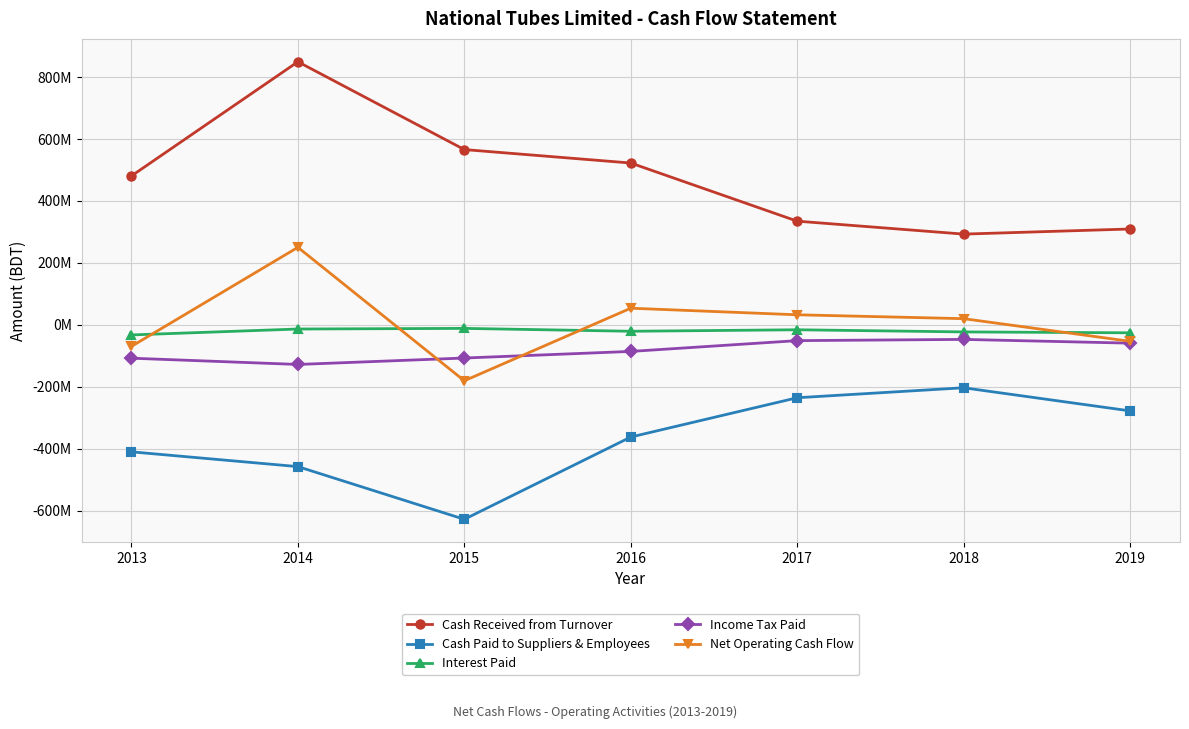

Reading left to right, what are all the values shown in this chart?

Cash Received from Turnover: 2013=480880973	2014=849505039	2015=565962084	2016=522539419	2017=334796564	2018=293007175	2019=309504100
Cash Paid to Suppliers & Employees: 2013=-410094919	2014=-457807000	2015=-627952456	2016=-362277735	2017=-235401077	2018=-203199740	2019=-277859059
Interest Paid: 2013=-32586419	2014=-13493072	2015=-11448596	2016=-20729100	2017=-15929041	2018=-22854433	2019=-25715285
Income Tax Paid: 2013=-107697508	2014=-127925784	2015=-107172709	2016=-85845968	2017=-51000914	2018=-47016927	2019=-59129470
Net Operating Cash Flow: 2013=-69497873	2014=250279183	2015=-180611677	2016=53686616	2017=32465532	2018=19936075	2019=-53199714